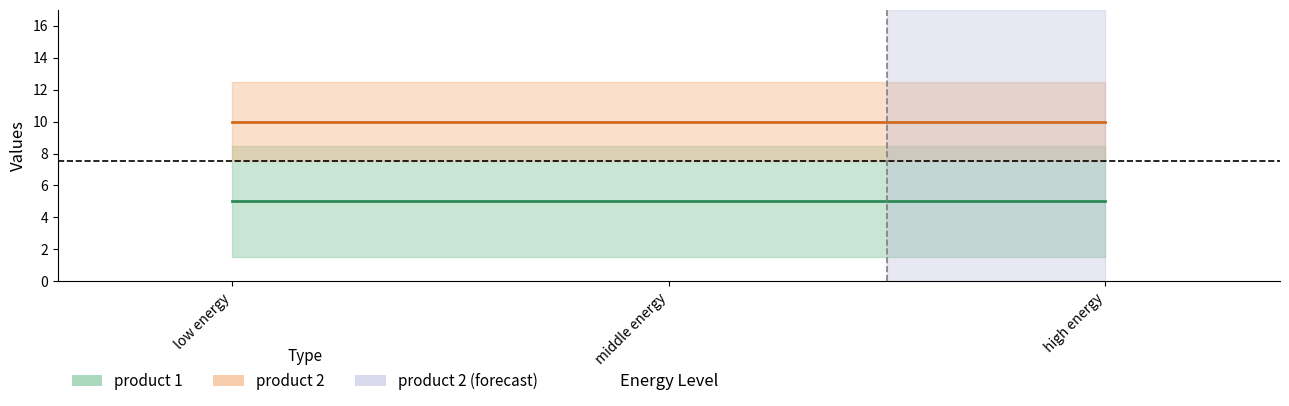

At which category is the sum across all series the highest?

low energy